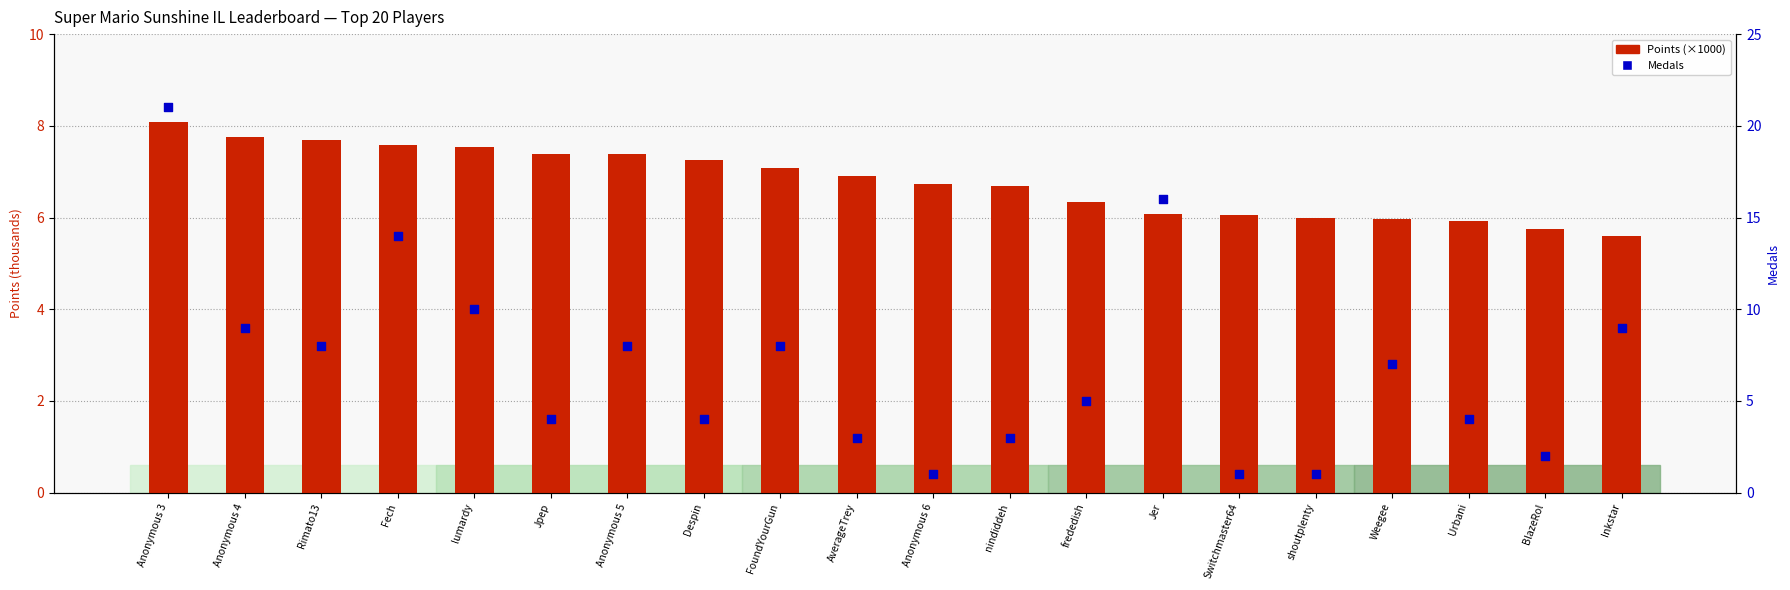

Which series reaches the minimum Y coordinate?

Medals